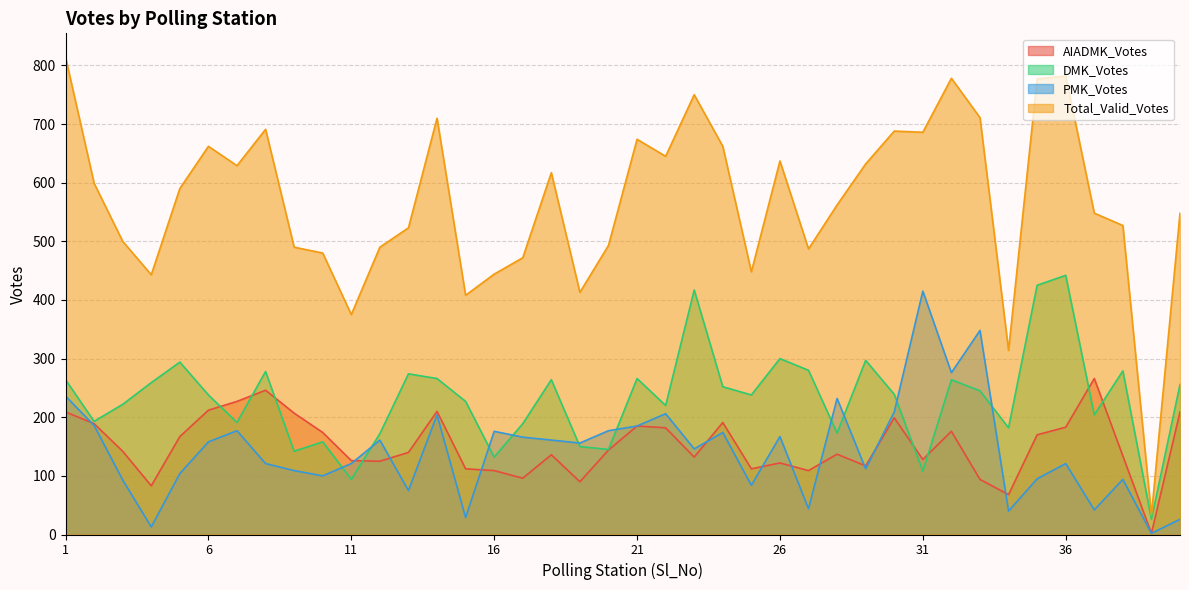

The DMK_Votes series shows 150 at 19. True or false?

True